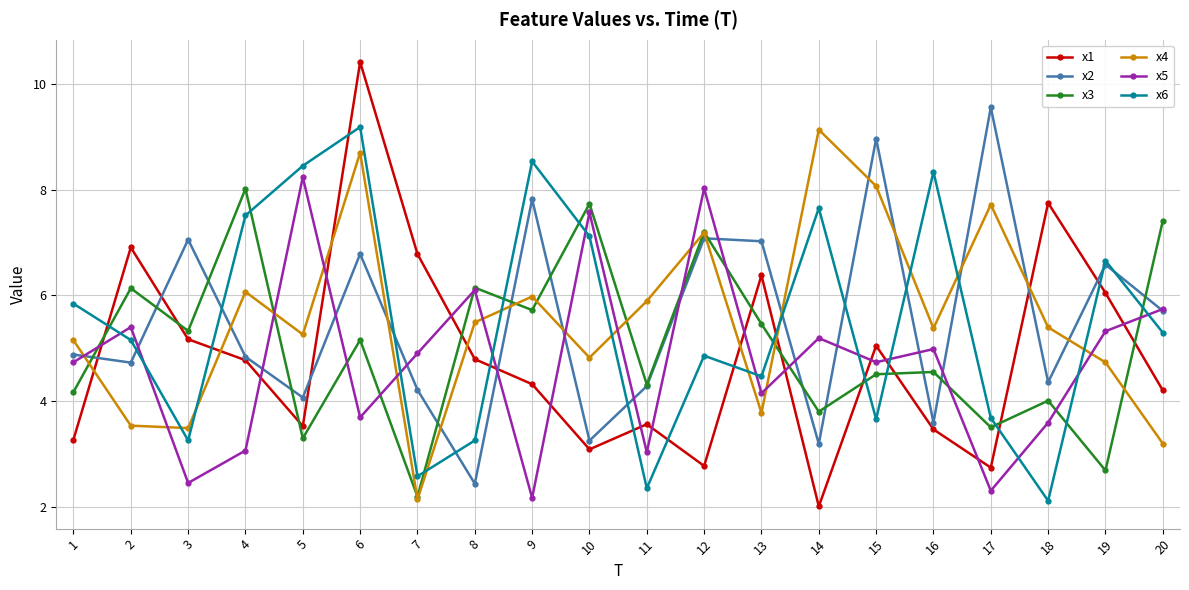

Which series changed the most between 5 and 14?

x4